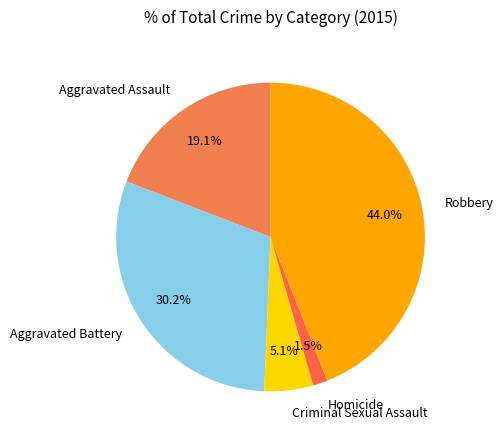

To the nearest percent, what percentage of the pie is Criminal Sexual Assault?

5%